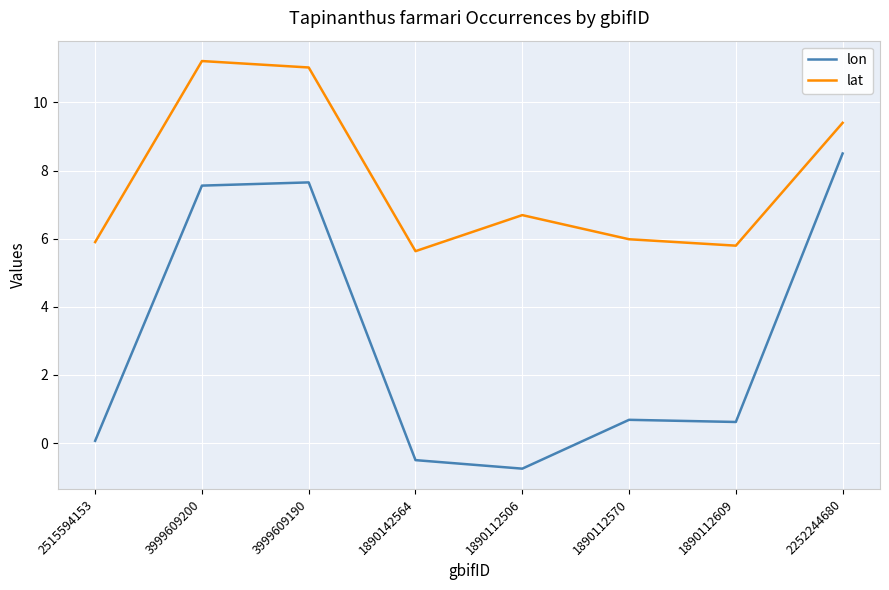

Which series changed the most between 2515594153 and 2252244680?

lon